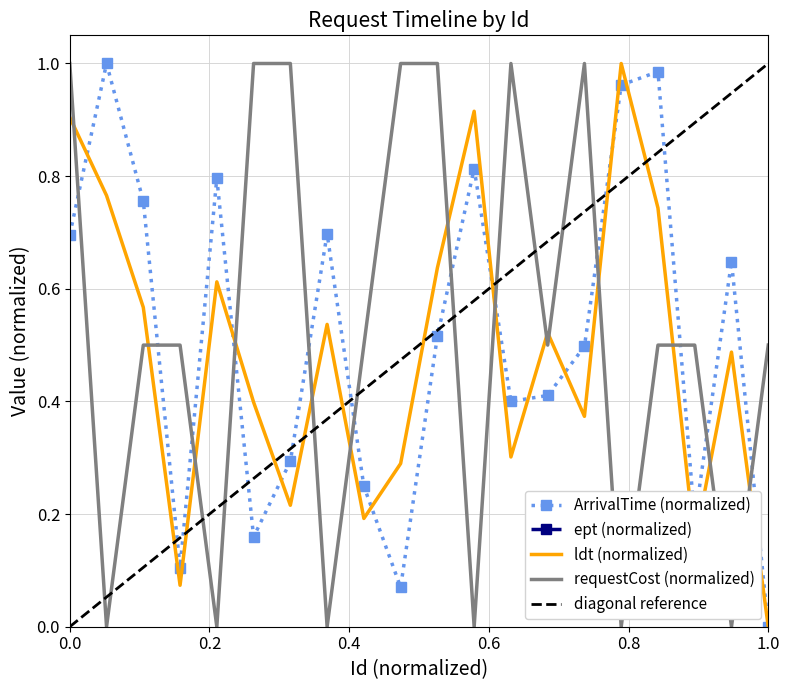

True or false: ldt and ept cross at least once.

False